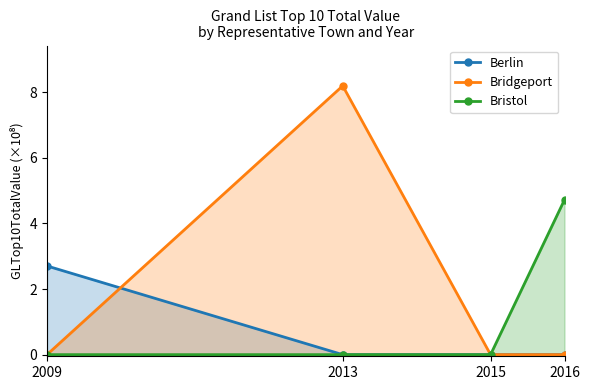

What is the greatest value displayed?

8.2